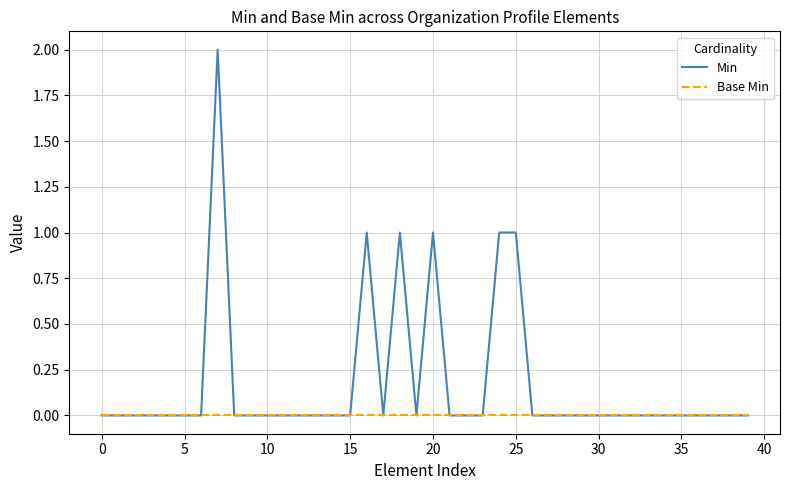

Which series has the largest range (max minus min)?

Min